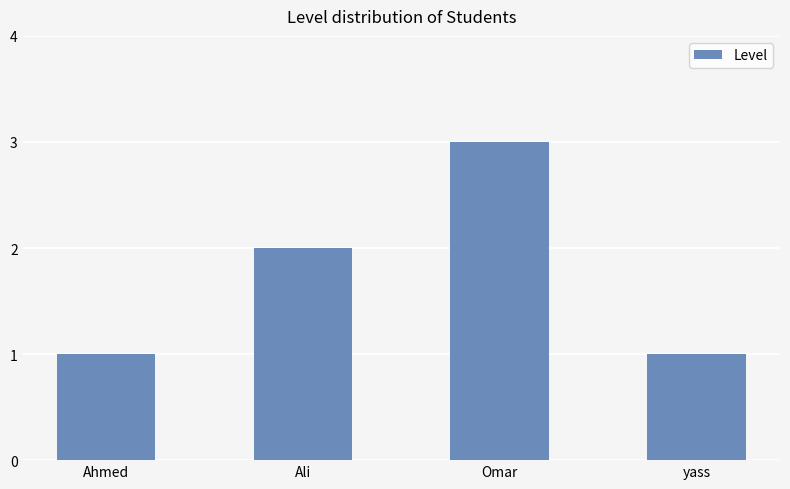

What is the approximate value at Ali?

2